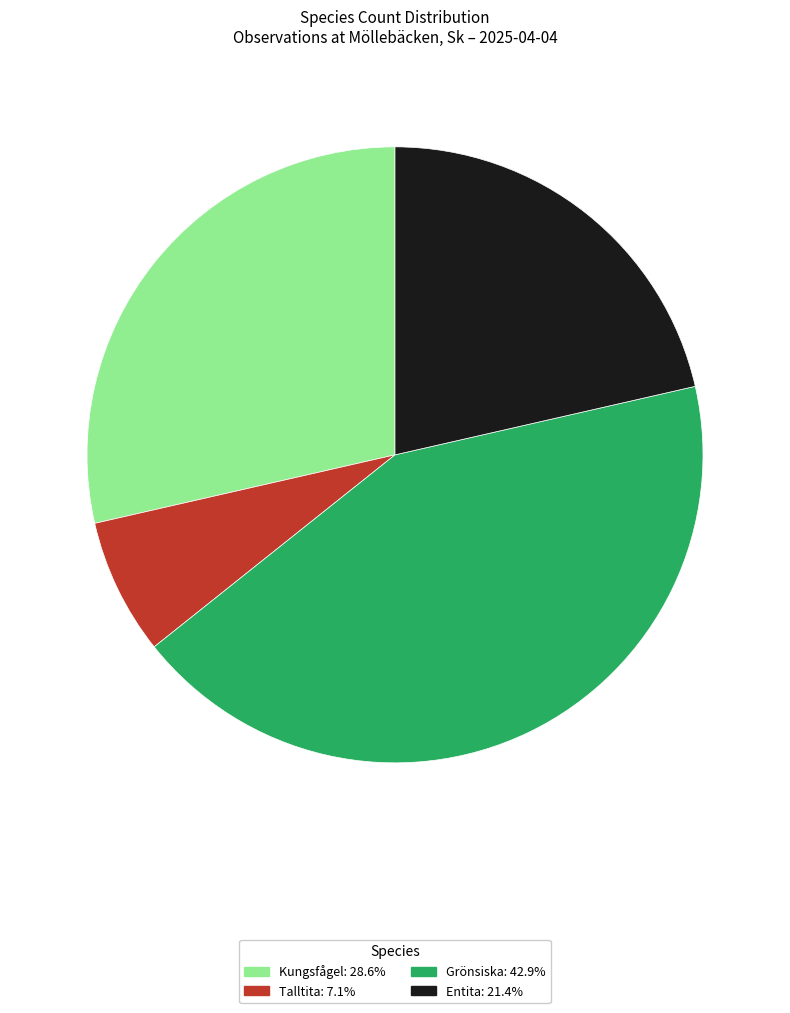

Is there any slice that represents more than half of the pie?

No